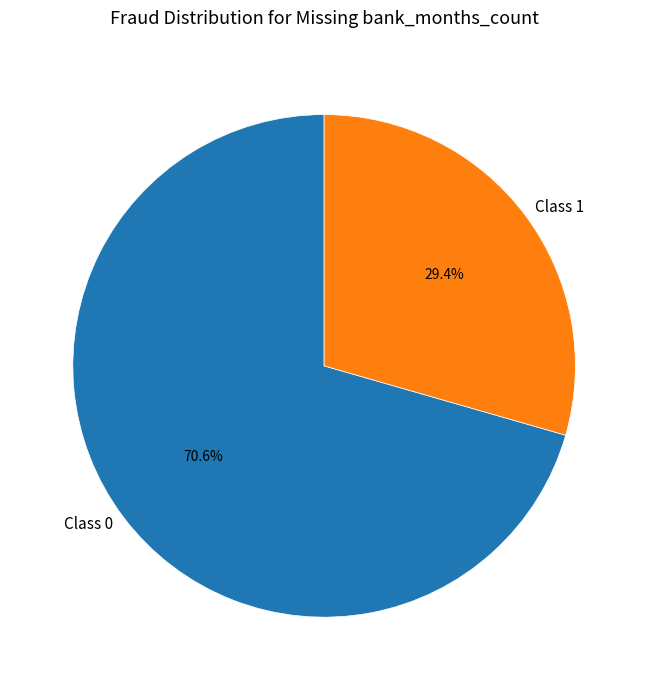

What percentage is NOT represented by Class 0?

29.4%